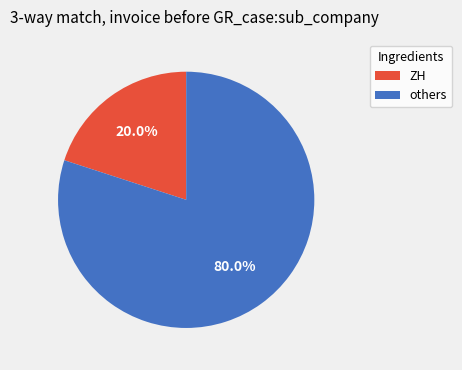

Rank the categories by value from lowest to highest.

ZH, others